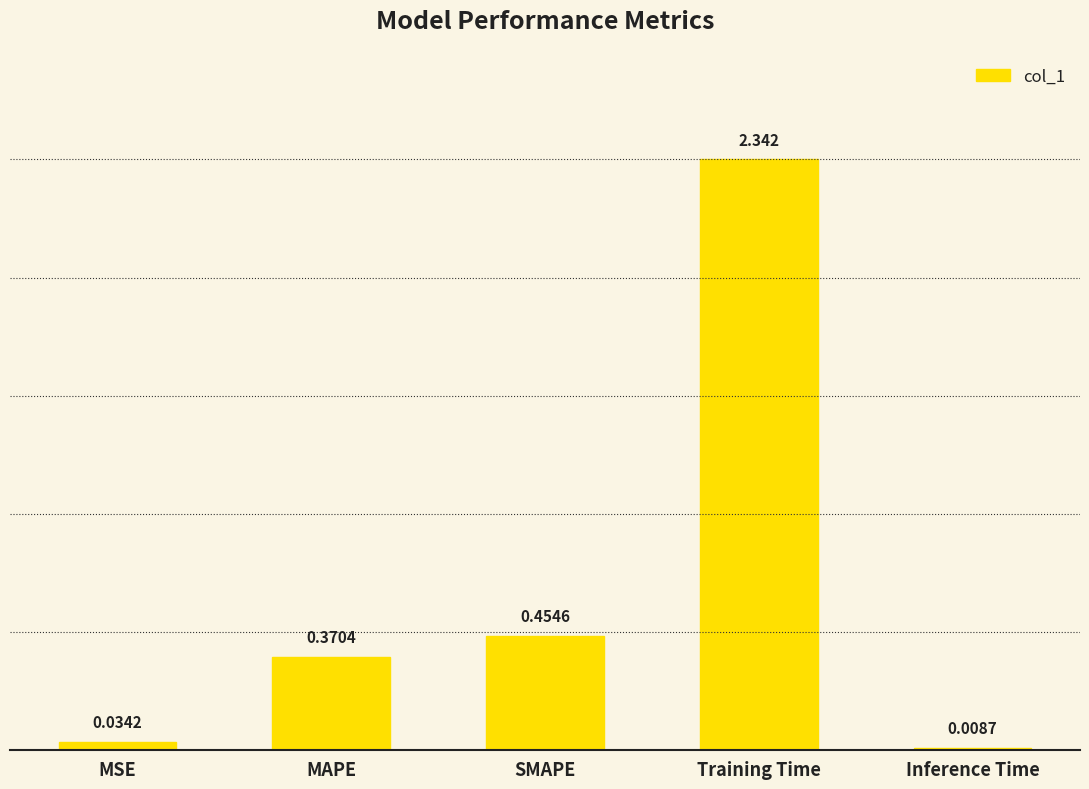

How many data points does each series have?

5